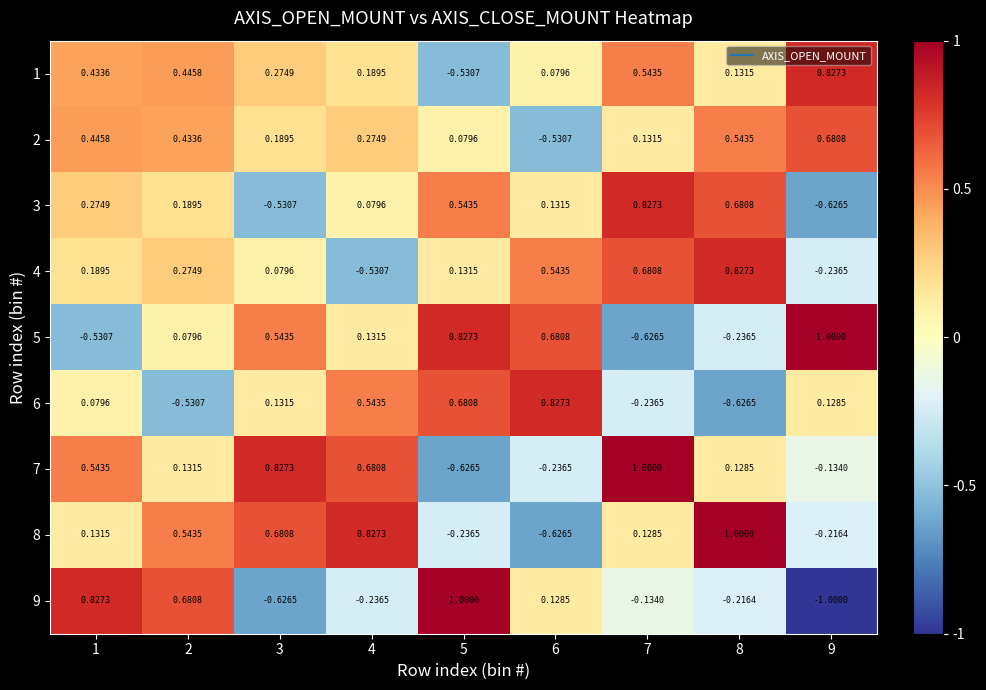

Is the value of 1 at 5 greater than the value of 4 at 2?

No